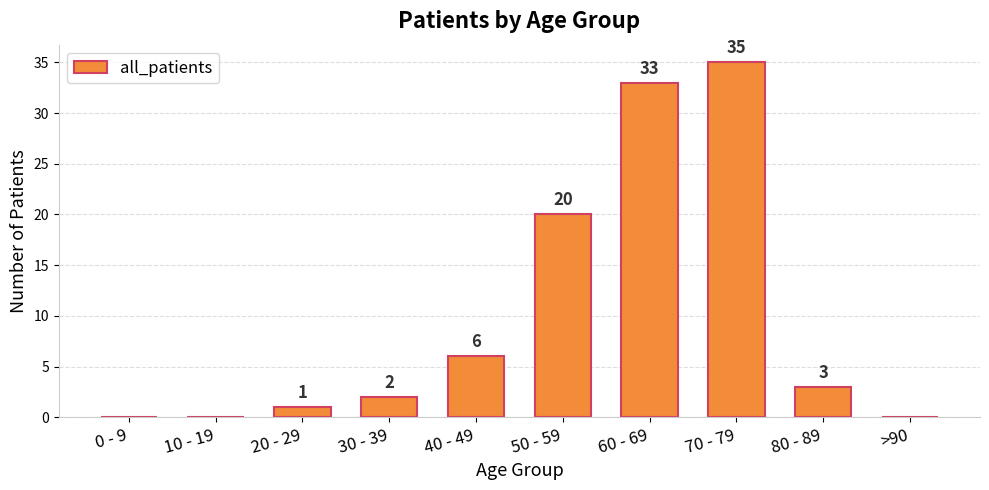

True or false: the data shows 0 at 0 - 9.

True